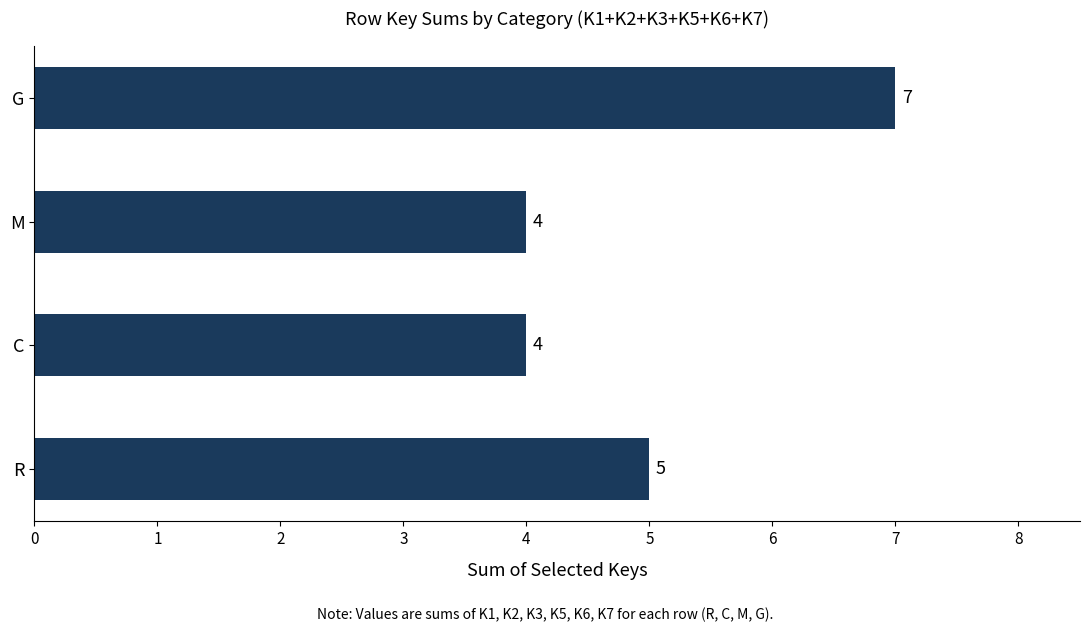

The chart shows a value of 7 at G. True or false?

True